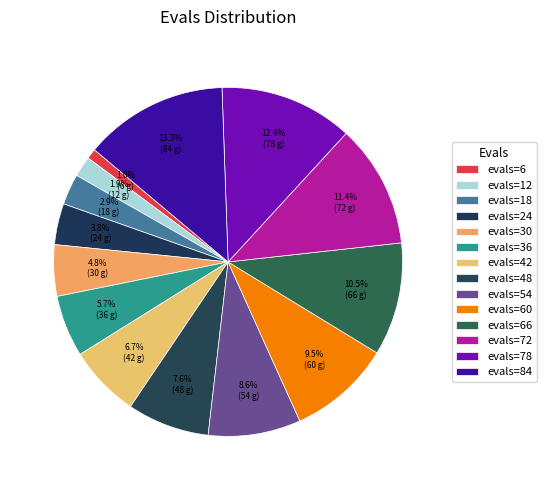

To the nearest percent, what portion does evals=60 represent?

10%